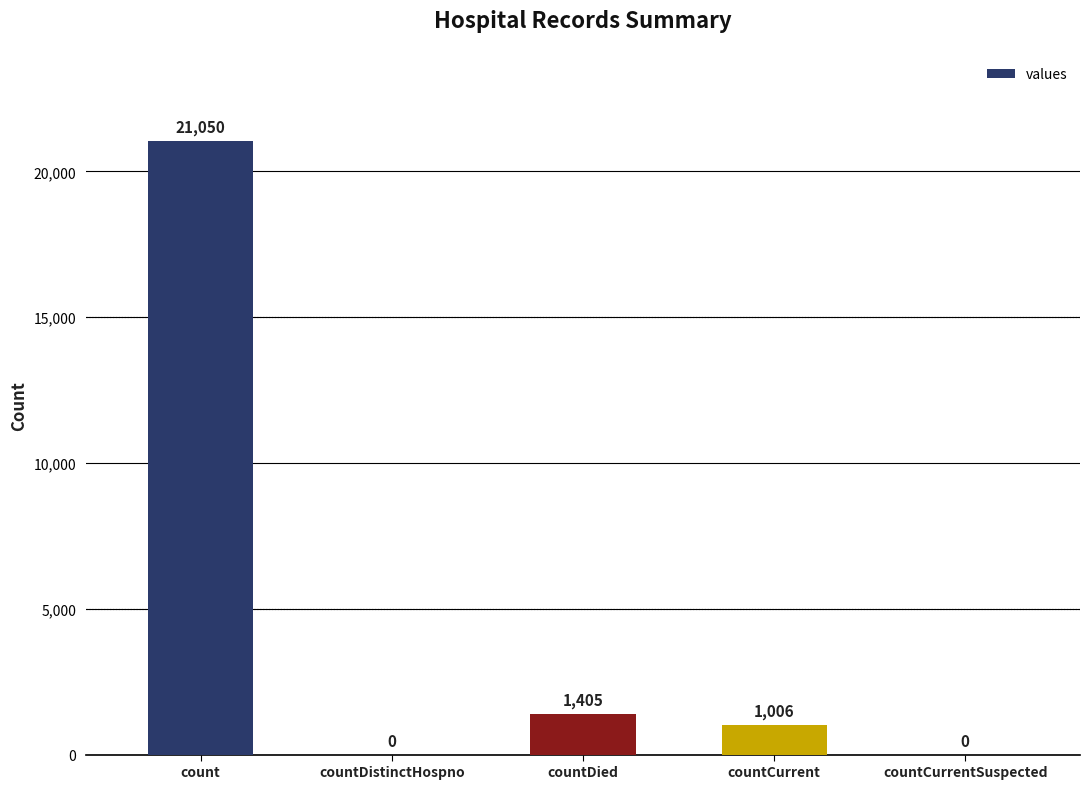

What is the change in value from count to countCurrentSuspected?

-21050